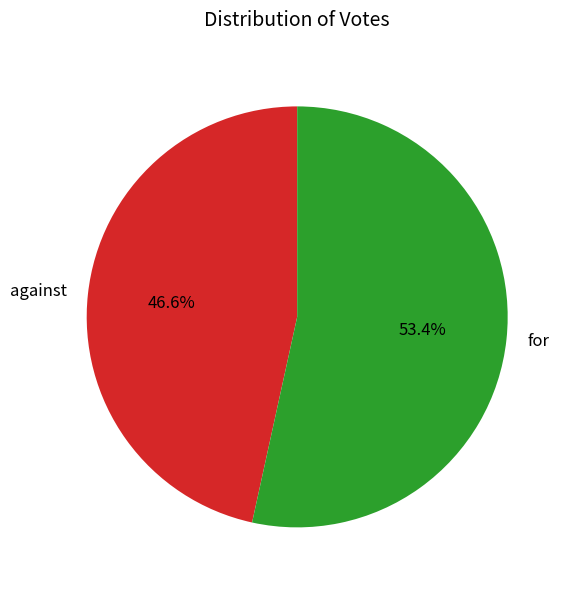

To the nearest percent, what portion does against represent?

47%